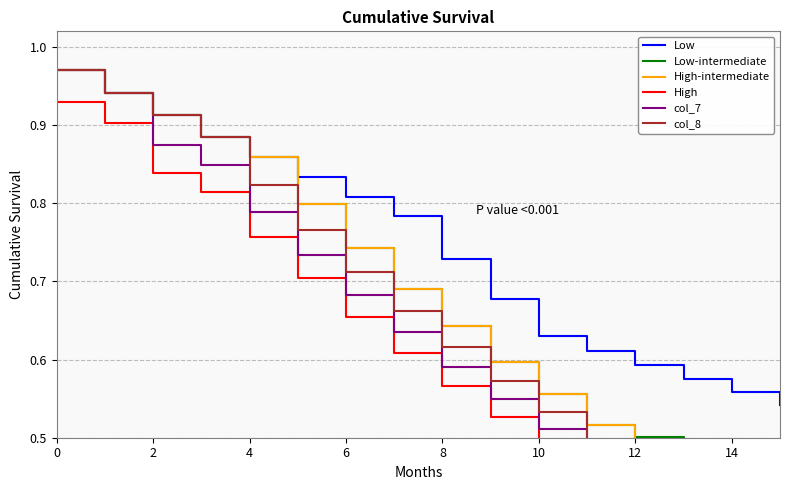

Rank the series by their maximum value, from lowest to highest.

High, Low, Low-intermediate, High-intermediate, col_7, col_8